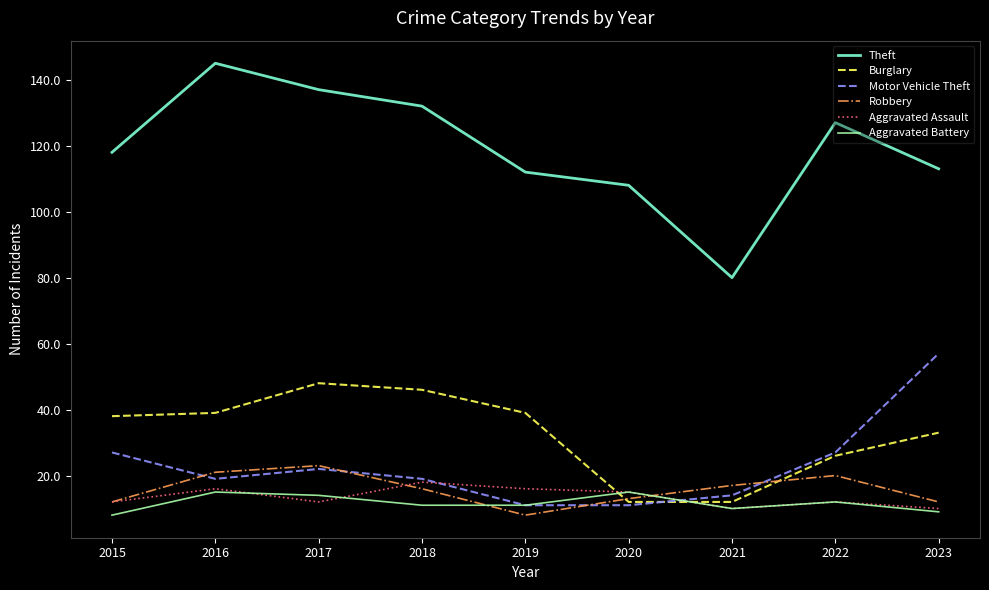

Which series has the largest total across all categories?

Theft